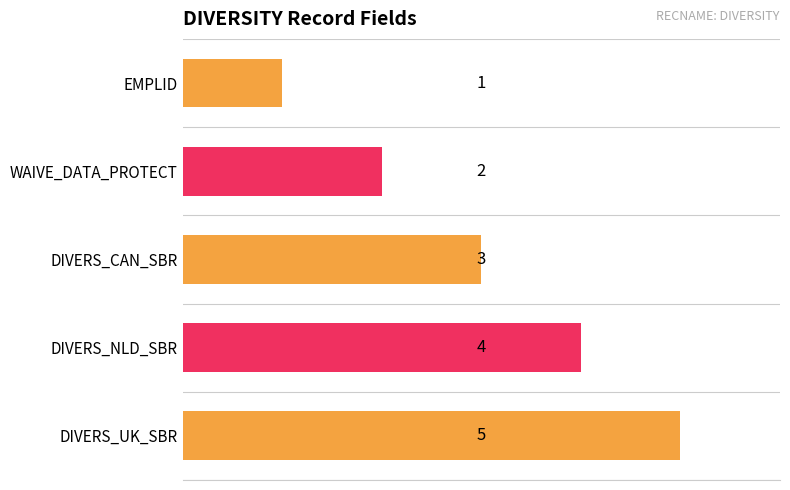

Approximately how many times larger is the value at EMPLID compared to DIVERS_CAN_SBR?

0.3